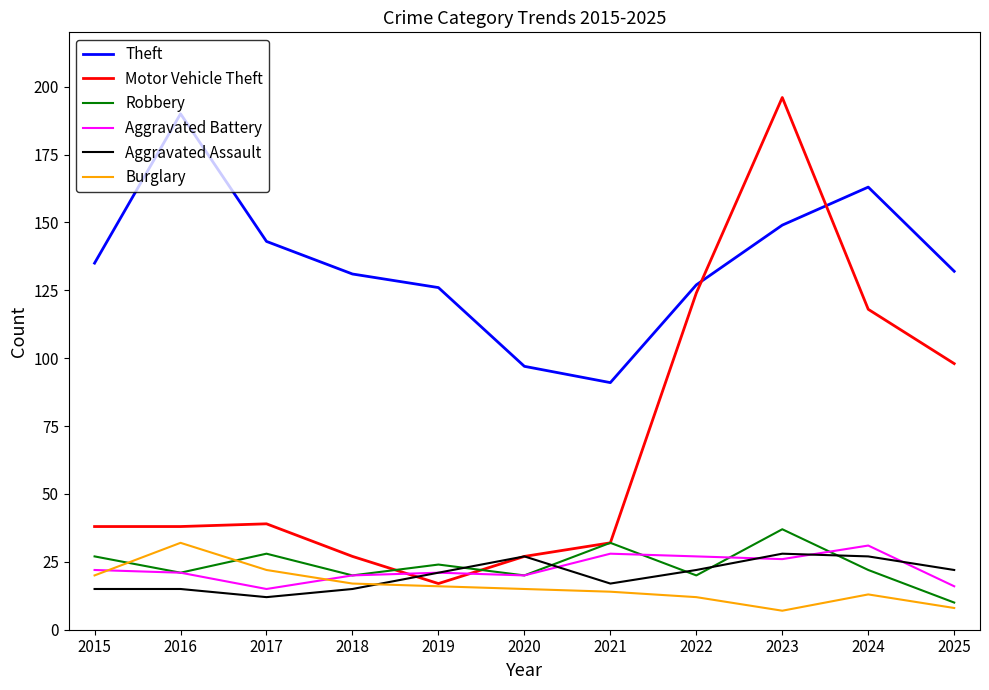

What is the sum of the Aggravated Battery values at 2017 and 2023?

41